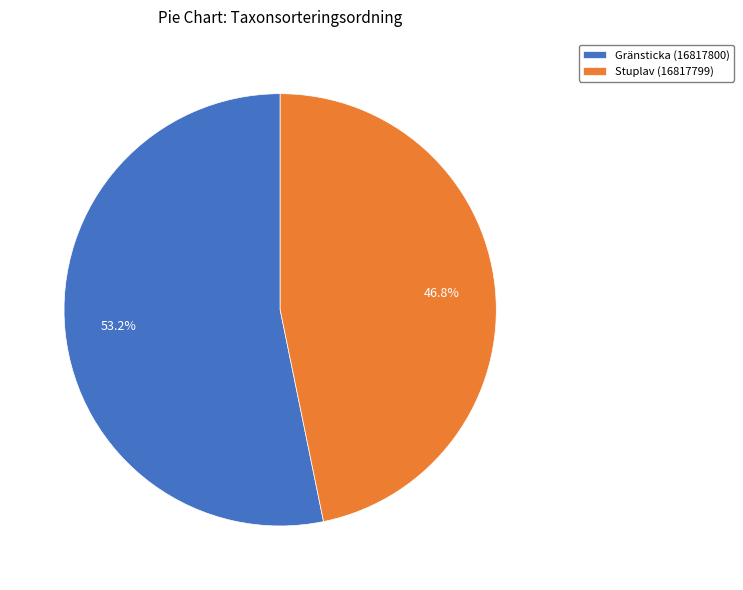

To the nearest percent, what is the combined percentage of Gränsticka (16817800) and Stuplav (16817799)?

100%